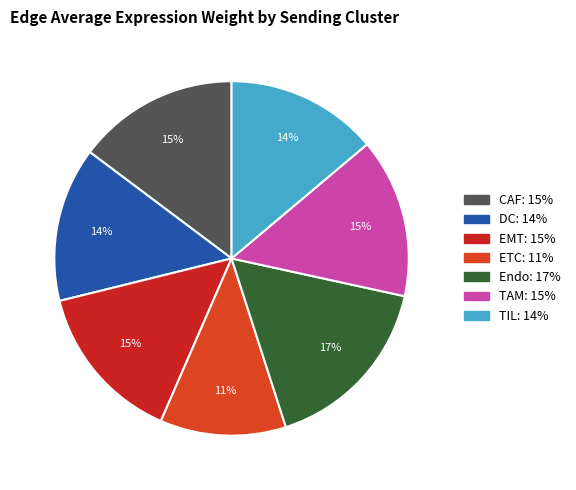

To the nearest percent, what portion does ETC represent?

11%